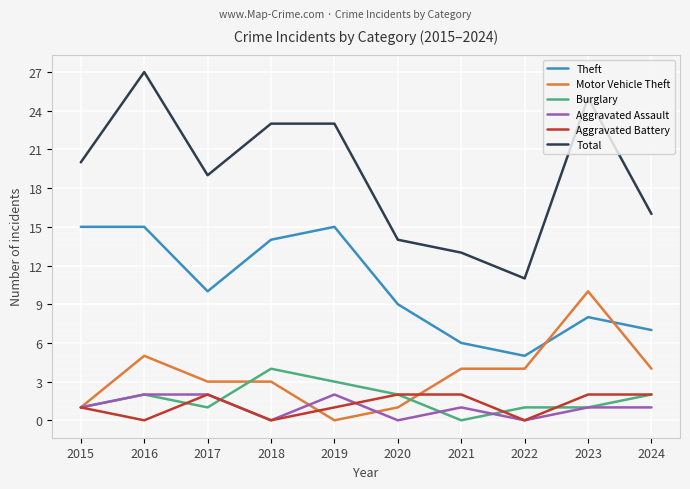

True or false: Theft and Aggravated Assault intersect in this chart.

False